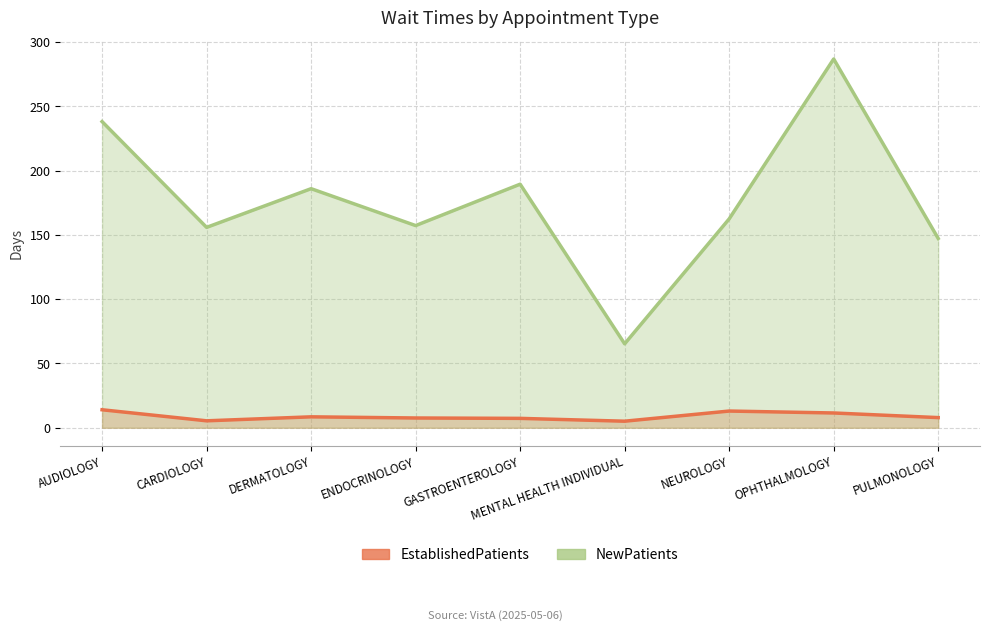

List the labels in order of EstablishedPatients value, largest first.

AUDIOLOGY, NEUROLOGY, OPHTHALMOLOGY, DERMATOLOGY, PULMONOLOGY, ENDOCRINOLOGY, GASTROENTEROLOGY, CARDIOLOGY, MENTAL HEALTH INDIVIDUAL